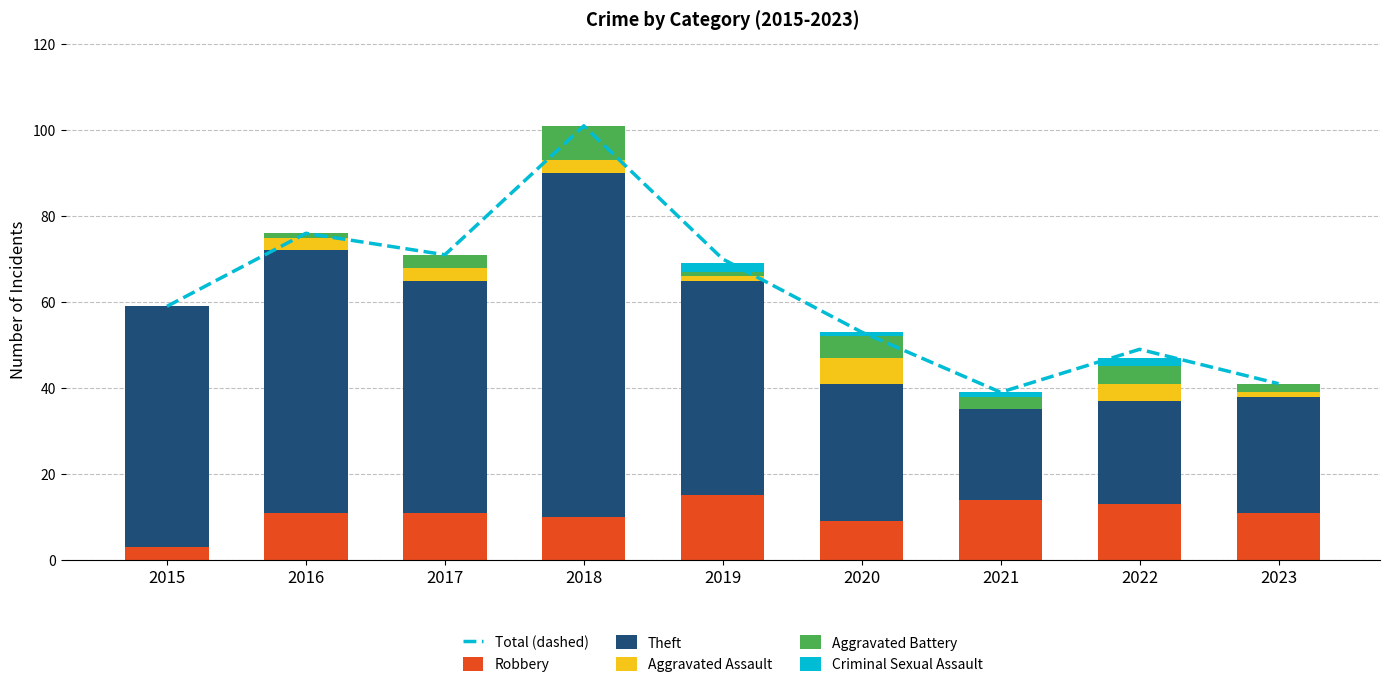

What is the spread (max minus min) of values at 2020?

52